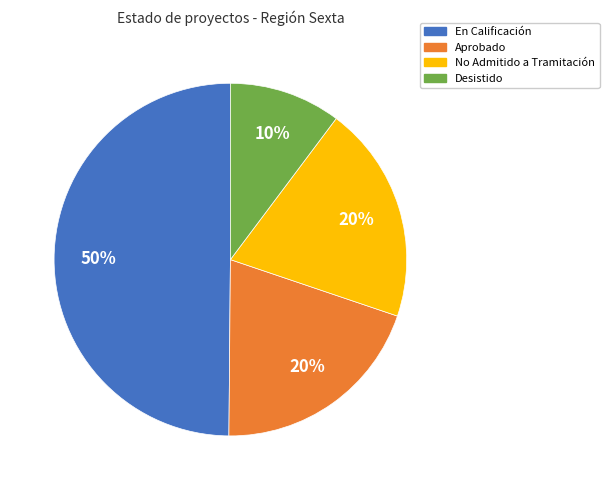

To the nearest percent, what is the combined percentage of En Calificación and Aprobado?

70%